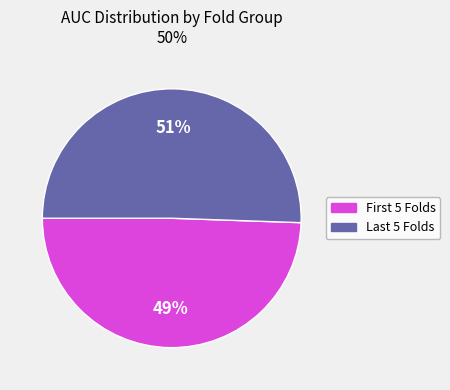

To the nearest percent, what is the average slice percentage?

50%